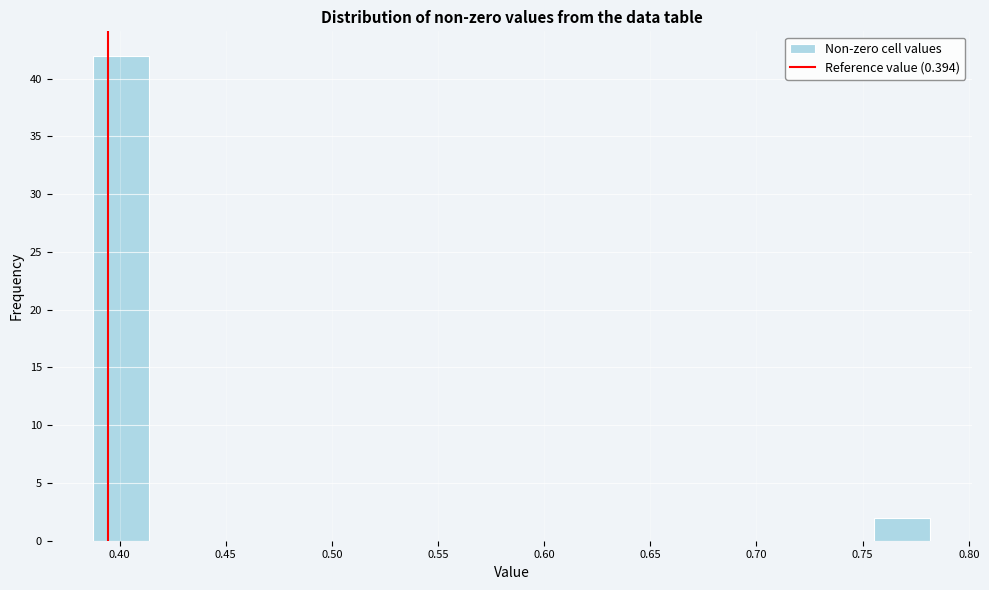

Reading left to right, transcribe this chart: for each bar, give the range it covers on the x-axis and its height. Neither the bar edges nor the heights are printed on the chart, so give them approximately, as read against the axes.

0.390 to 0.415: 42
0.415 to 0.440: 0
0.440 to 0.465: 0
0.465 to 0.495: 0
0.495 to 0.520: 0
0.520 to 0.545: 0
0.545 to 0.570: 0
0.570 to 0.600: 0
0.600 to 0.625: 0
0.625 to 0.650: 0
0.650 to 0.675: 0
0.675 to 0.705: 0
0.705 to 0.730: 0
0.730 to 0.755: 0
0.755 to 0.780: 2